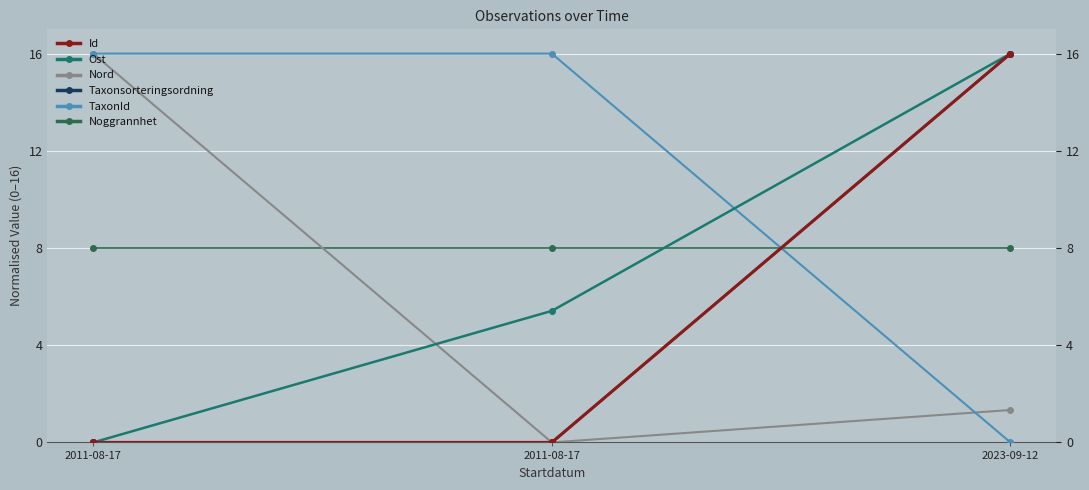

Between 2011-08-17 and 2011-08-17, which series saw the biggest shift?

Nord